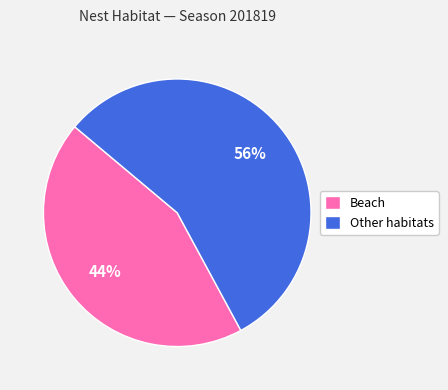

Which has a higher value, Beach or Other habitats?

Other habitats